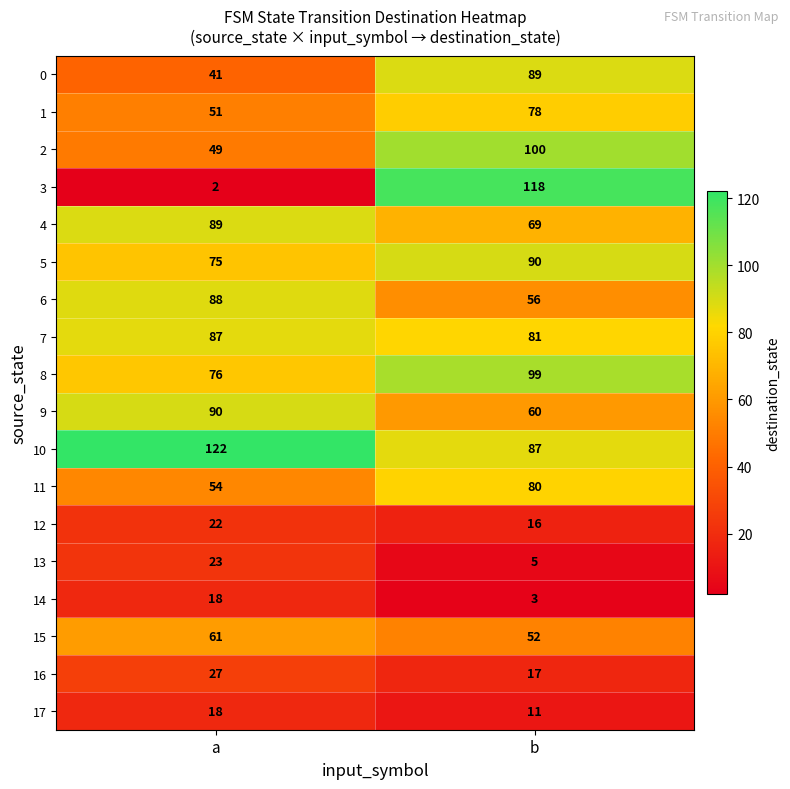

What is the sum of all 4 values?

158